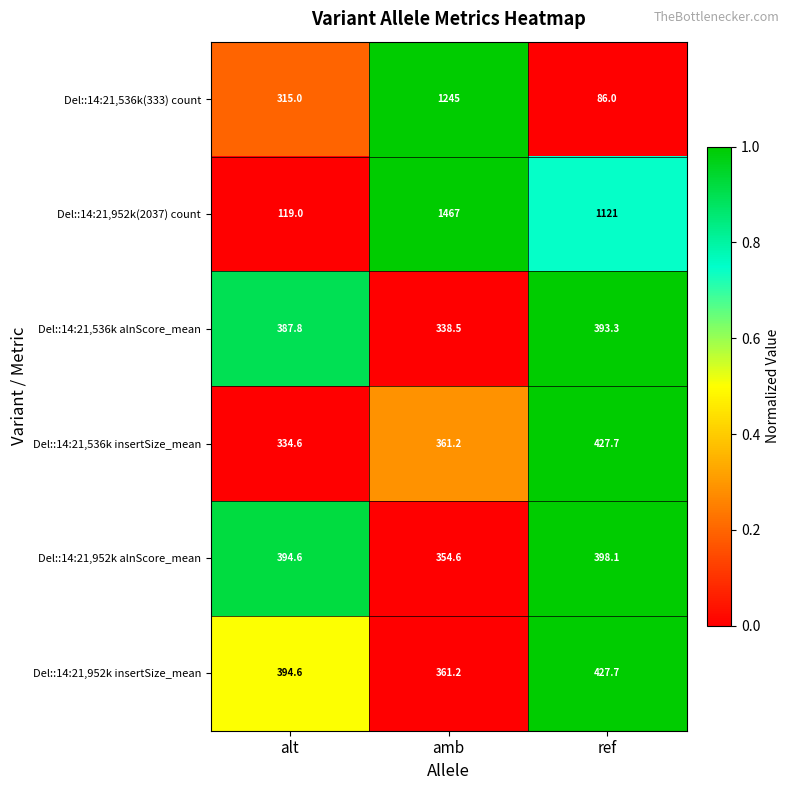

Which label corresponds to the smallest value in the chart?

ref